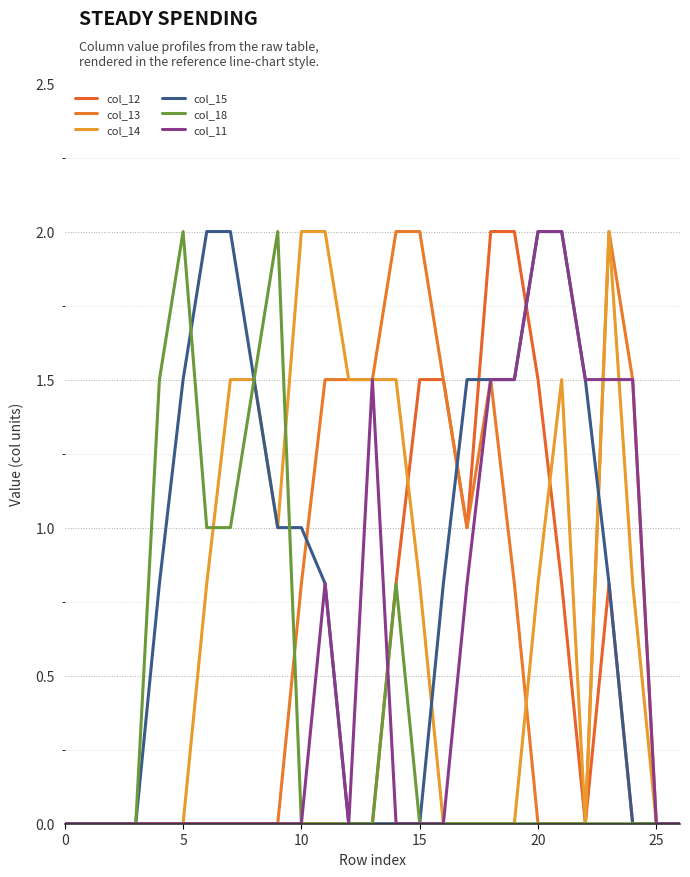

True or false: col_15 and col_11 cross at least once.

False